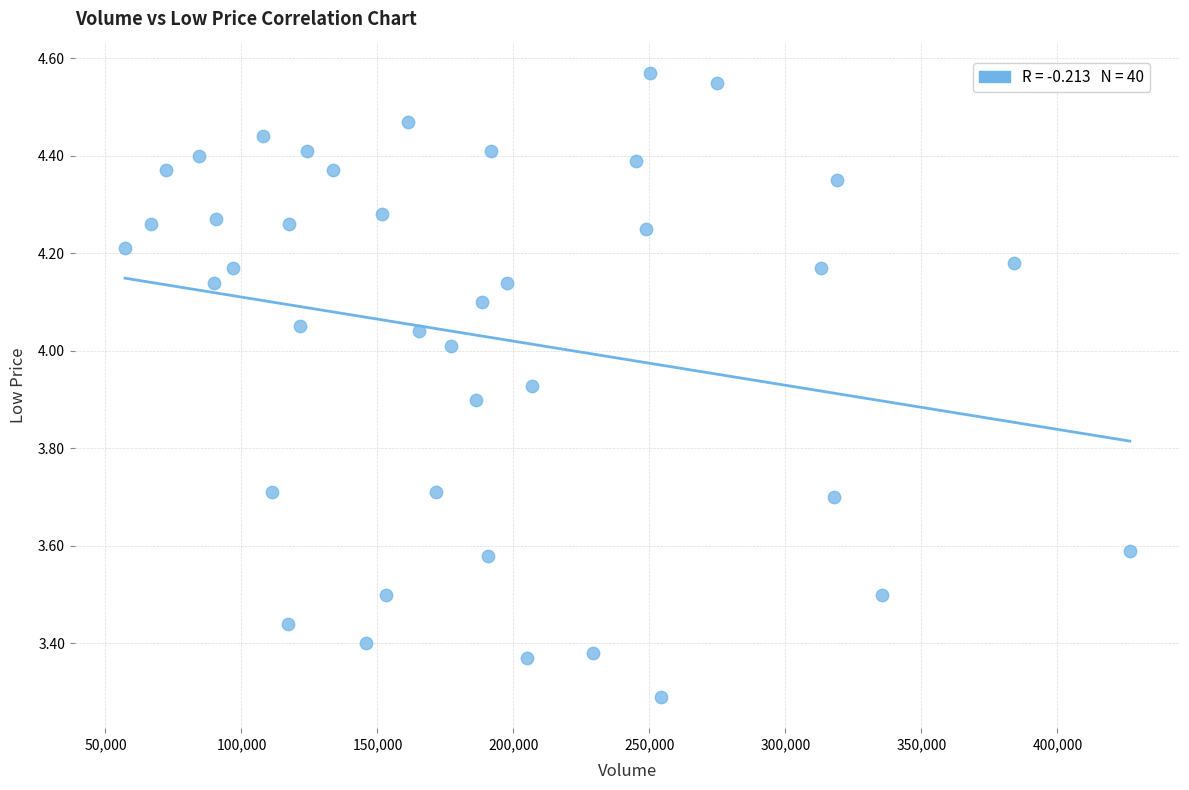

What is the range of X values (max minus min)?

369400.0